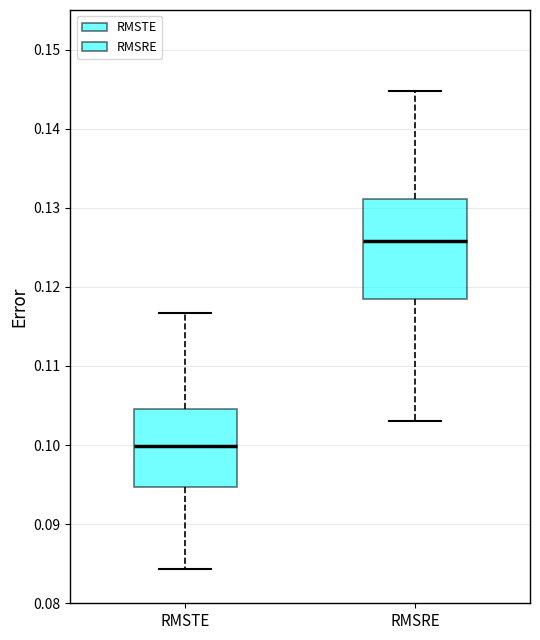

Reading left to right, transcribe this box plot: for each box, give where its median line is, the range the box spans, and where its two whiskers end, as read against the y-axis. The values are not printed on the chart, so give them approximately, as read against the axis.

RMSTE: median 0.100, box 0.095 to 0.105, whiskers 0.084 to 0.117
RMSRE: median 0.126, box 0.119 to 0.131, whiskers 0.103 to 0.145